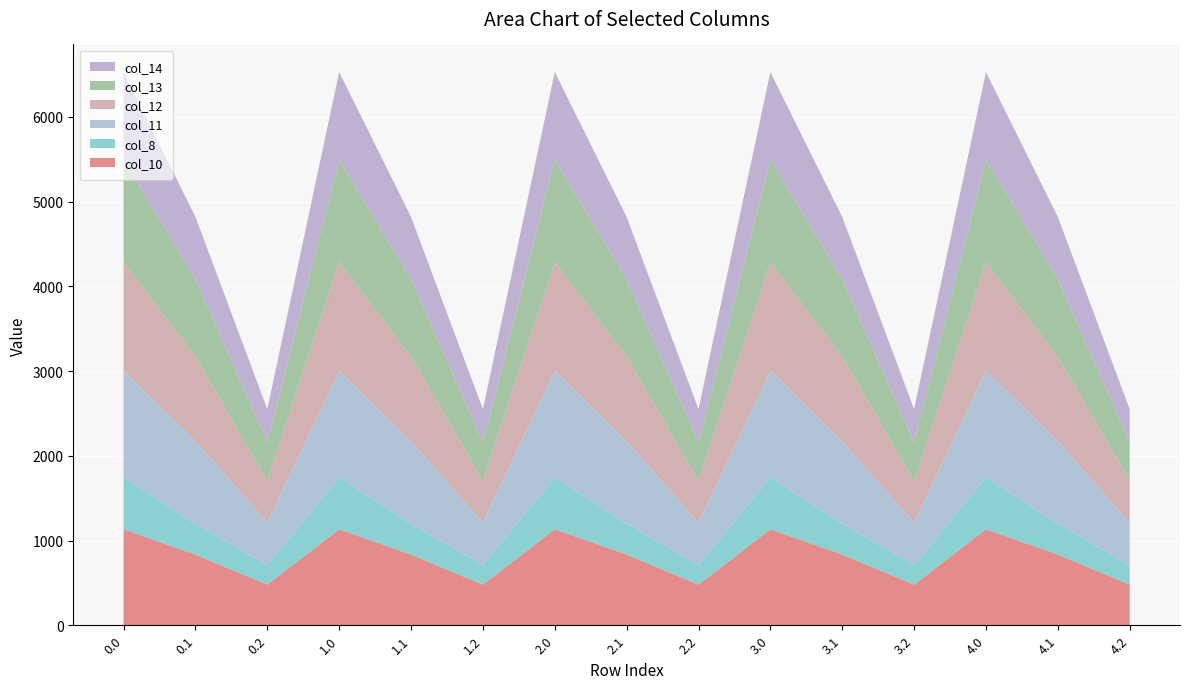

Reading left to right, what are all the values shown in this chart?

col_10: 1132.9	834.6	479.1	1132.9	834.6	479.1	1133.7	834.6	479.1	1132.9	834.6	479.1	1133.7	834.6	479.1
col_8: 609.7	363.1	227.8	609.7	363.1	227.8	609.7	363.1	227.8	609.7	363.1	227.8	609.7	363.1	227.8
col_11: 1261.4	973.9	505.1	1261.4	973.9	505.1	1261.4	973.9	505.1	1261.4	973.9	505.1	1261.4	973.9	505.1
col_12: 1281.8	999.7	493.1	1281.8	999.7	493.1	1281.1	999.7	493.1	1281.8	999.7	493.1	1281.1	999.7	493.1
col_13: 1210.4	914.5	455.5	1210.4	914.5	455.5	1210.4	914.5	455.5	1210.4	914.5	455.5	1210.4	914.5	455.5
col_14: 1033.1	734.0	389.7	1033.1	734.0	389.7	1033.1	734.0	389.7	1033.1	734.0	389.7	1033.1	734.0	389.7